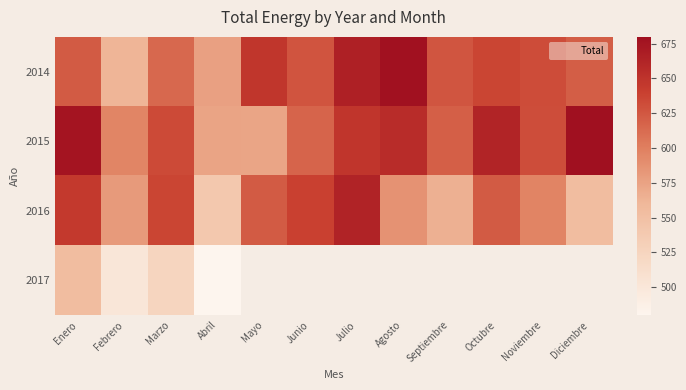

Reading left to right, transcribe all the data shown in this chart.

2014: Enero=622.6	Febrero=561.5	Marzo=614.8	Abril=576.6	Mayo=647.0	Junio=626.7	Julio=665.3	Agosto=677.5	Septiembre=626.0	Octubre=636.8	Noviembre=631.8	Diciembre=621.1
2015: Enero=675.1	Febrero=595.9	Marzo=633.3	Abril=574.1	Mayo=573.0	Junio=617.0	Julio=648.1	Agosto=656.0	Septiembre=619.9	Octubre=662.5	Noviembre=631.2	Diciembre=679.8
2016: Enero=644.9	Febrero=580.9	Marzo=636.2	Abril=540.4	Mayo=622.8	Junio=639.6	Julio=663.1	Agosto=586.9	Septiembre=565.6	Octubre=622.4	Noviembre=596.6	Diciembre=553.5
2017: Enero=554.1	Febrero=500.7	Marzo=524.6	Abril=480.0	Mayo=0.0	Junio=0.0	Julio=0.0	Agosto=0.0	Septiembre=0.0	Octubre=0.0	Noviembre=0.0	Diciembre=0.0